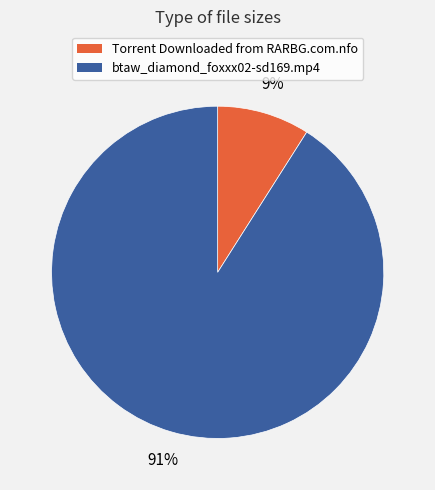

Which has a higher value, Torrent Downloaded from RARBG.com.nfo or btaw_diamond_foxxx02-sd169.mp4?

btaw_diamond_foxxx02-sd169.mp4